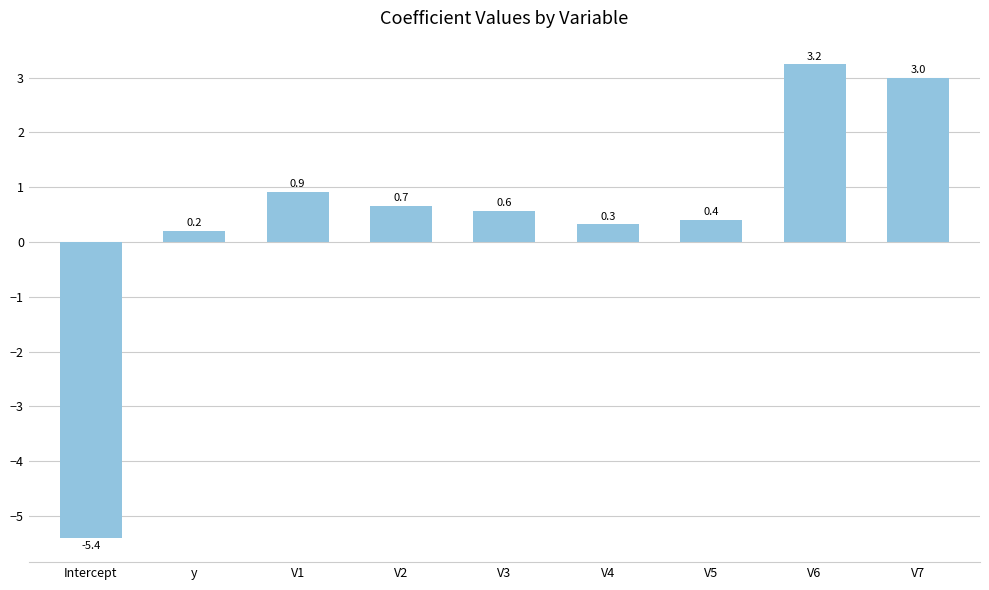

What is the label of the 3rd bar from the right?

V5